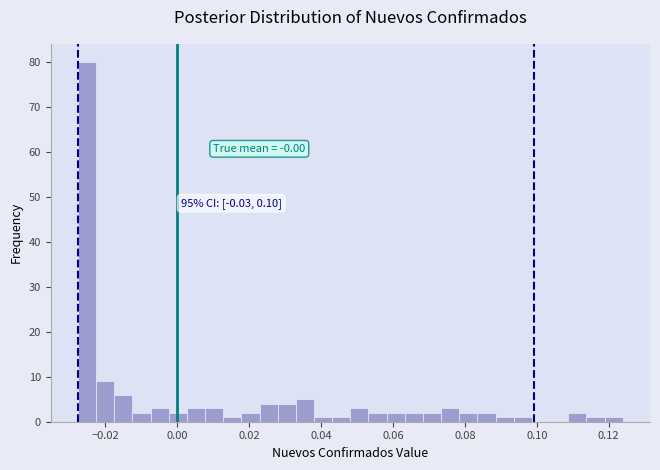

Around what value on the x-axis is the tallest bar? Give the approximate position of its centre, as read against the axis.

-0.026